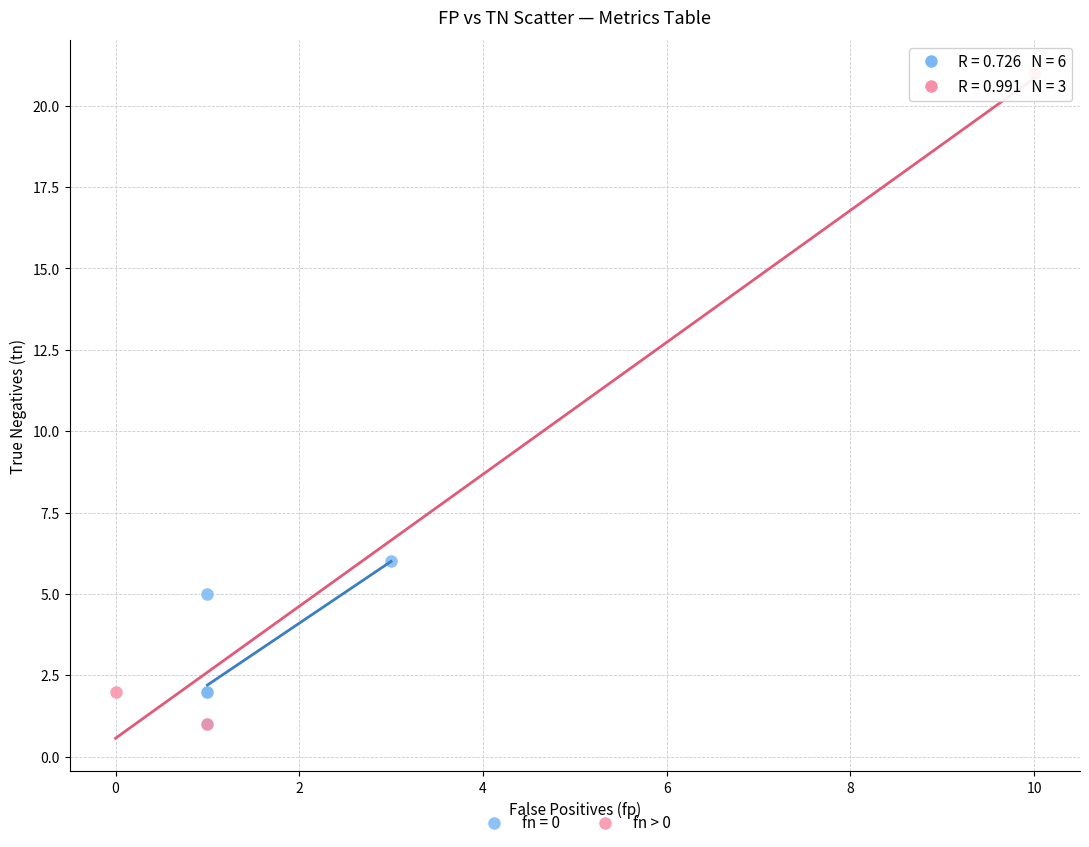

Which series has the widest spread of Y values?

fn > 0